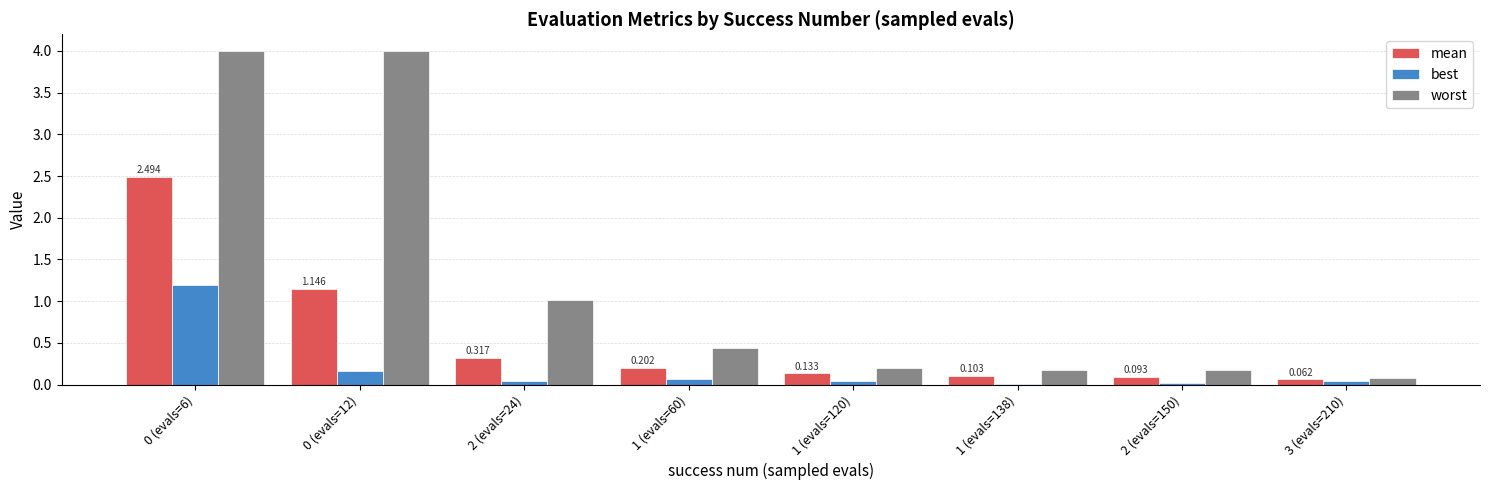

Which series changed the most between 0 (evals=12) and 3 (evals=210)?

worst